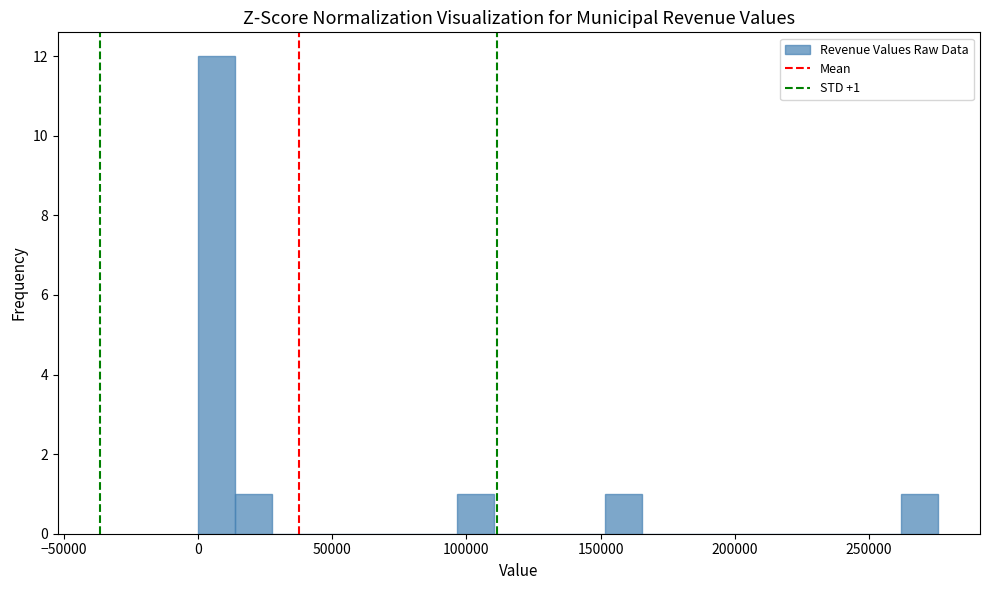

Read against the x-axis, roughly where is the centre of the tallest bar?

5000